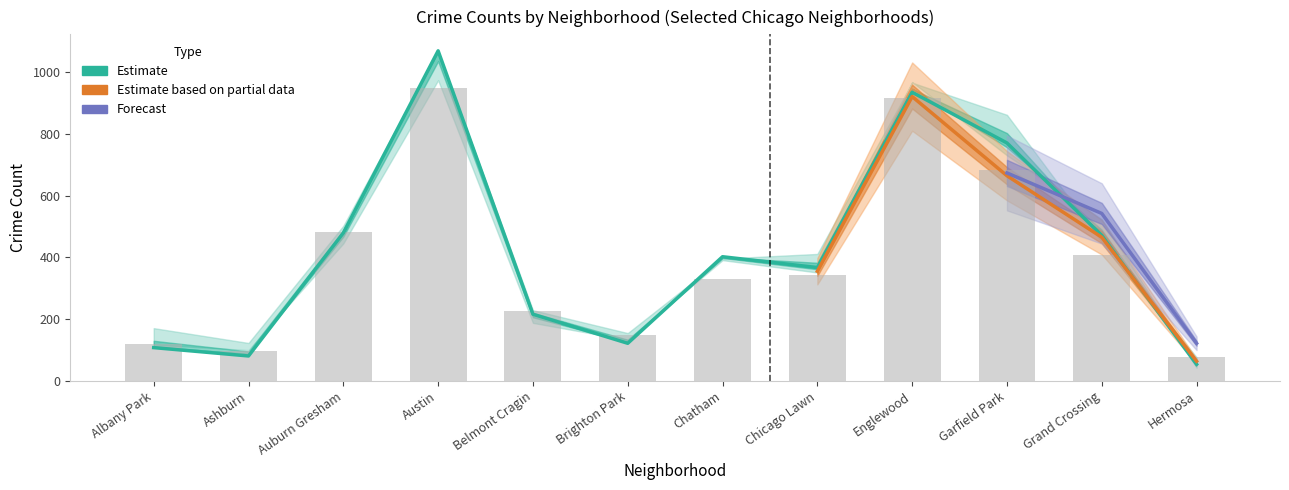

True or false: 2018 has a value of 1065 at Austin.

True